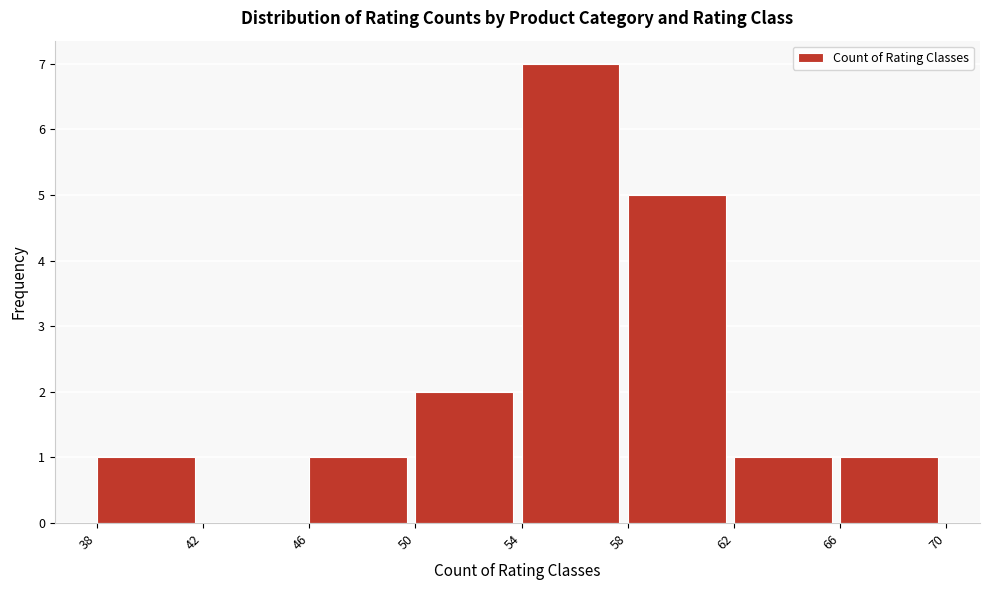

Reading left to right, transcribe this chart: for each bar, give the range it covers on the x-axis and its height. The values are not printed on the chart, so give them approximately, as read against the axis.

38 to 42: 1
42 to 46: 0
46 to 50: 1
50 to 54: 2
54 to 58: 7
58 to 62: 5
62 to 66: 1
66 to 70: 1